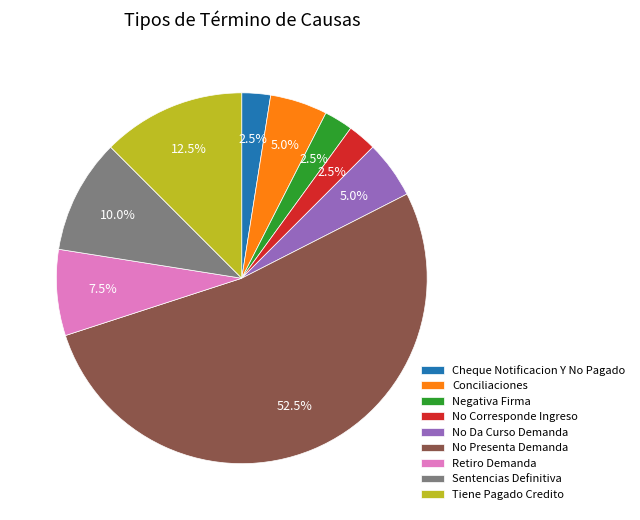

Is it true that No Presenta Demanda is 45% of the pie?

False